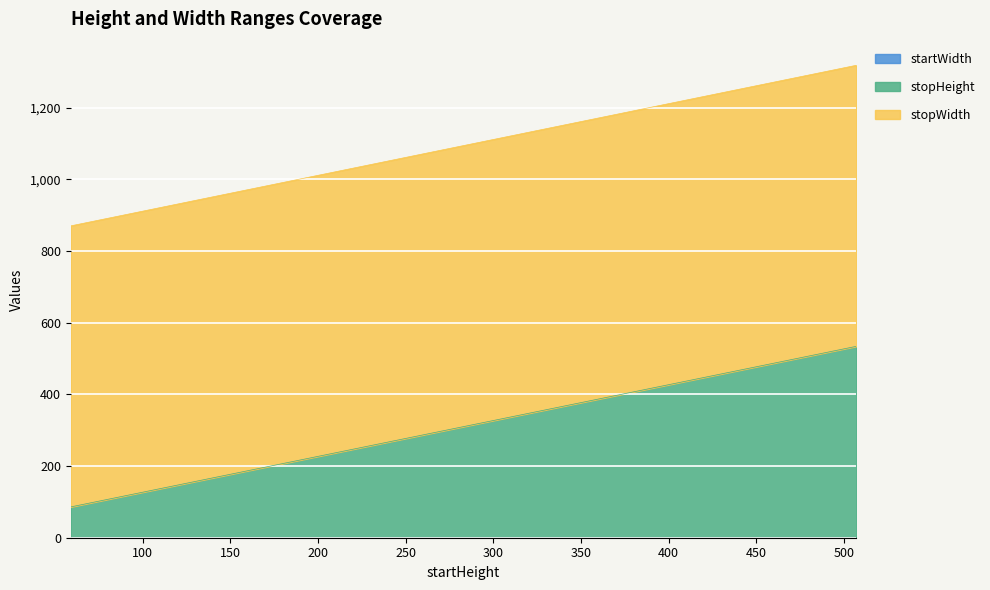

Reading right to left, list all the values displayed in this chart.

stopHeight: 507=534	479=506	451=478	423=450	395=422	367=394	311=338	283=310	255=282	227=254	171=198	143=170	115=142	87=114	59=86
startWidth: 507=0	479=0	451=0	423=0	395=0	367=0	311=0	283=0	255=0	227=0	171=0	143=0	115=0	87=0	59=0
stopWidth: 507=784	479=784	451=784	423=784	395=784	367=784	311=784	283=784	255=784	227=784	171=784	143=784	115=784	87=784	59=784